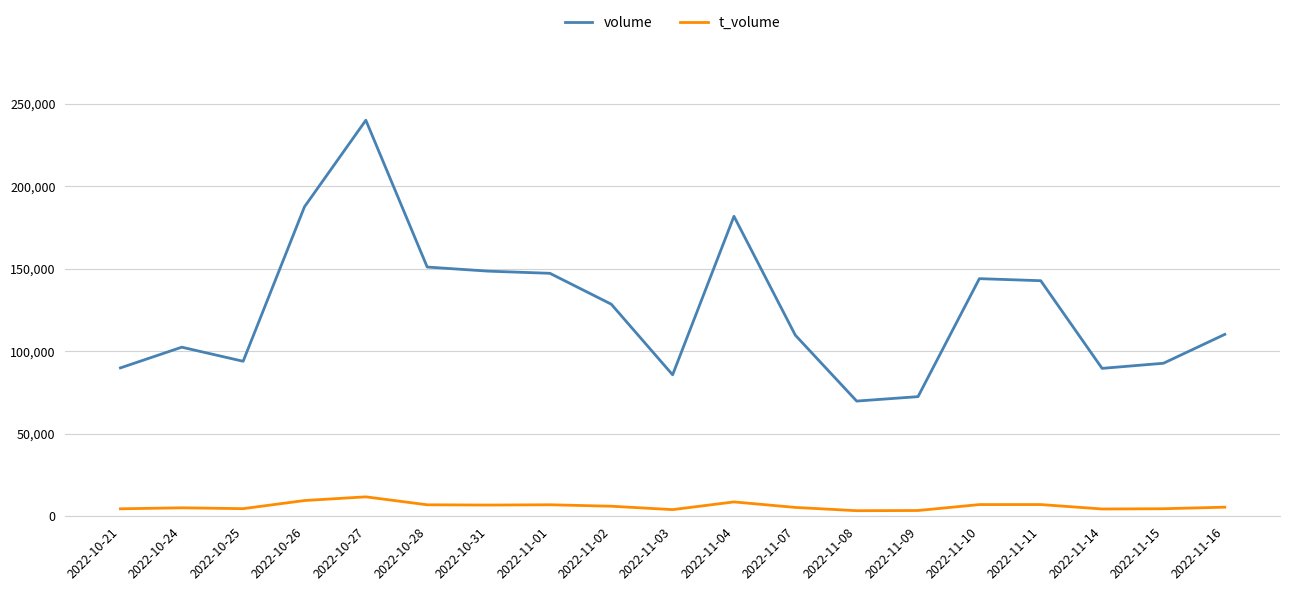

True or false: t_volume and volume cross at least once.

False